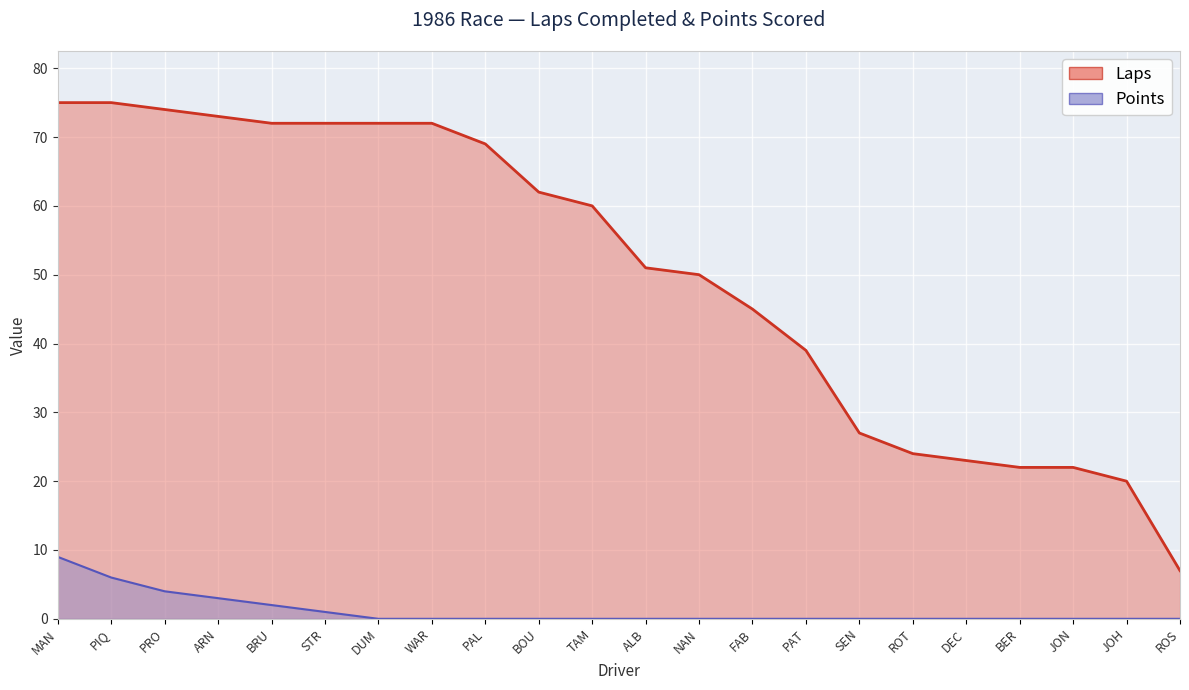

What is the difference between the highest and lowest values at PAT?

39